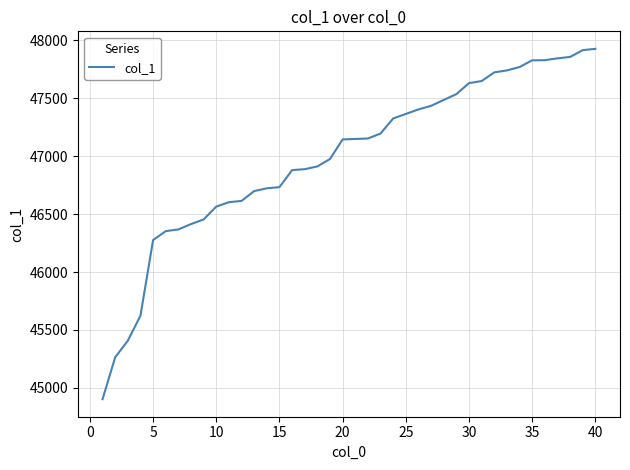

What is the difference between the maximum and minimum values?

3025